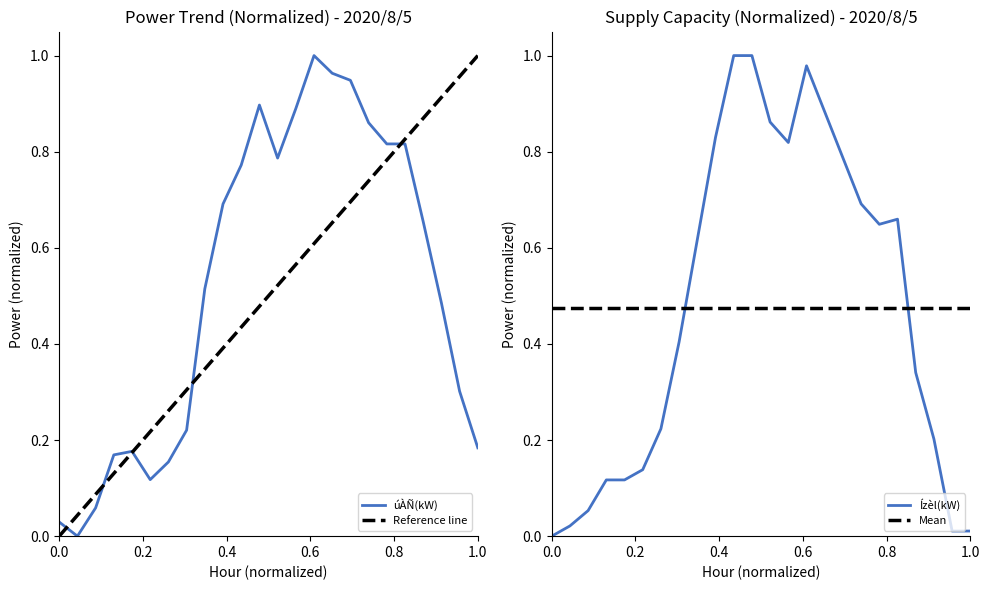

Rank the categories by Ízèl(kW) value from highest to lowest.

10:00, 11:00, 14:00, 15:00, 12:00, 9:00, 13:00, 16:00, 17:00, 19:00, 18:00, 8:00, 7:00, 20:00, 6:00, 21:00, 5:00, 3:00, 4:00, 2:00, 1:00, 22:00, 23:00, 0:00